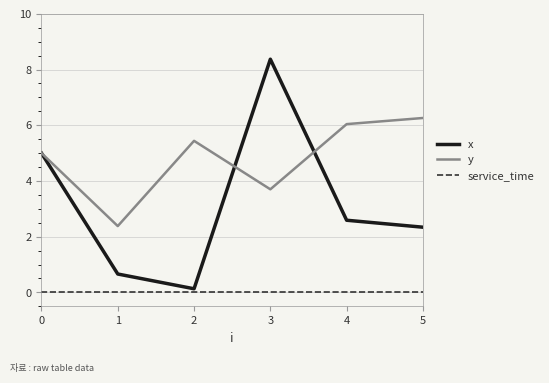

What is the difference between the maximum and minimum values in the x series?

8.2